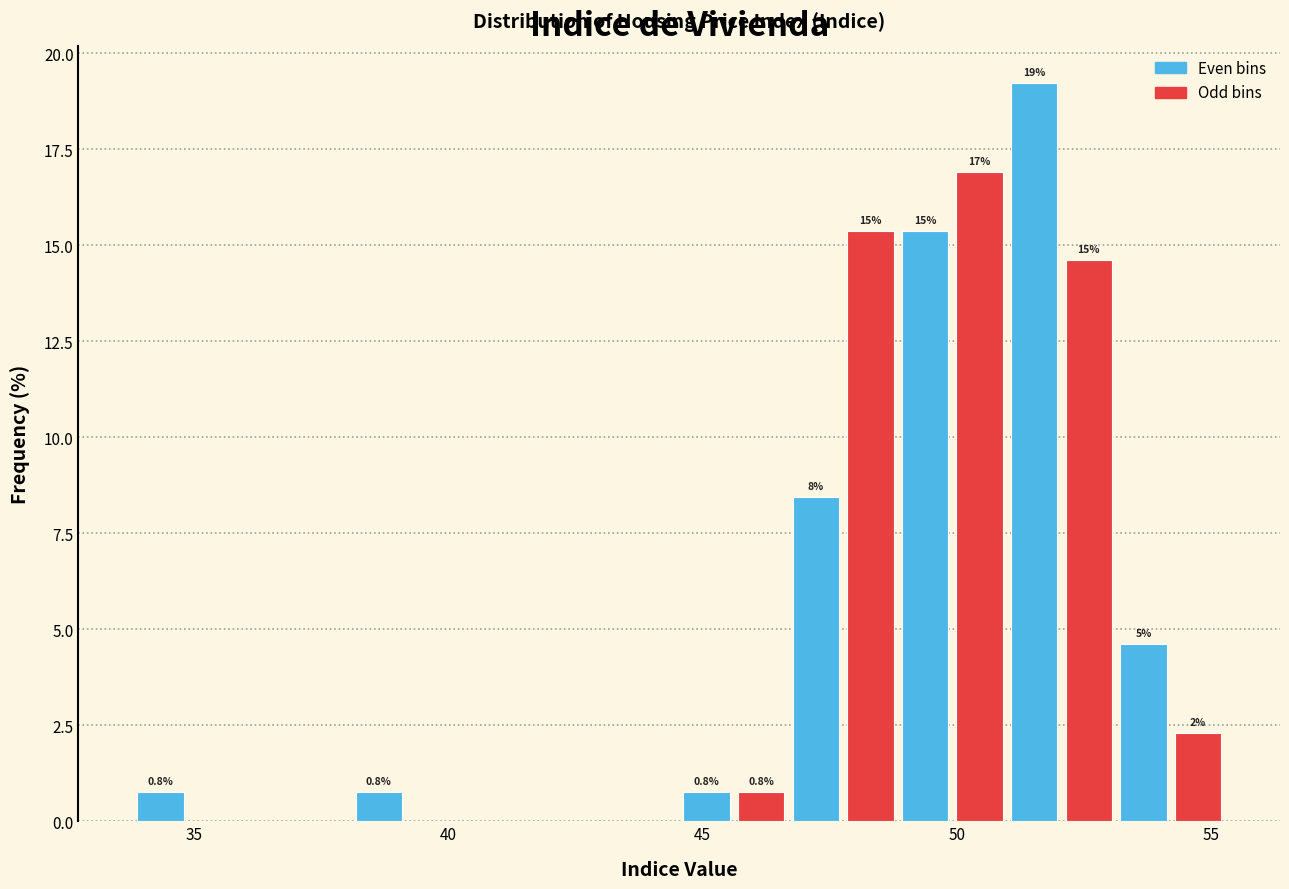

Around what value on the x-axis is the tallest bar? Give the approximate position of its centre, as read against the axis.

51.5